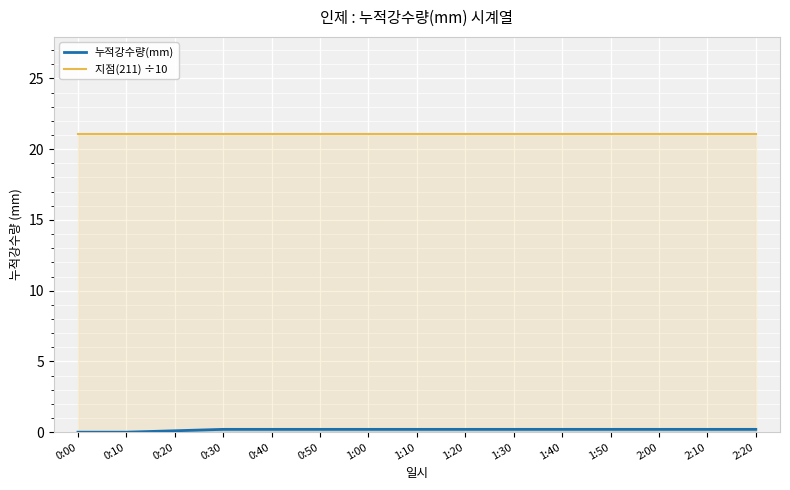

True or false: 누적강수량(mm) and 지점(211) ÷10 cross at least once.

False